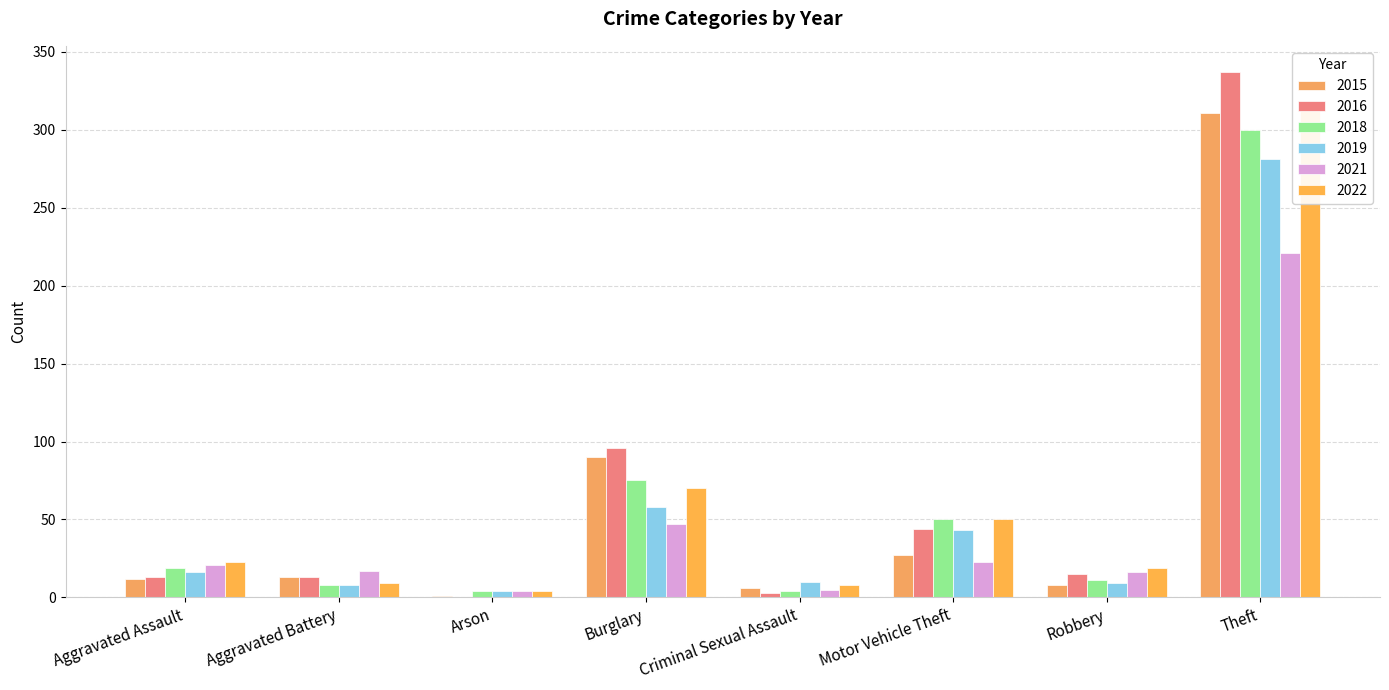

True or false: 2015 has a value of 730 at Total.

False